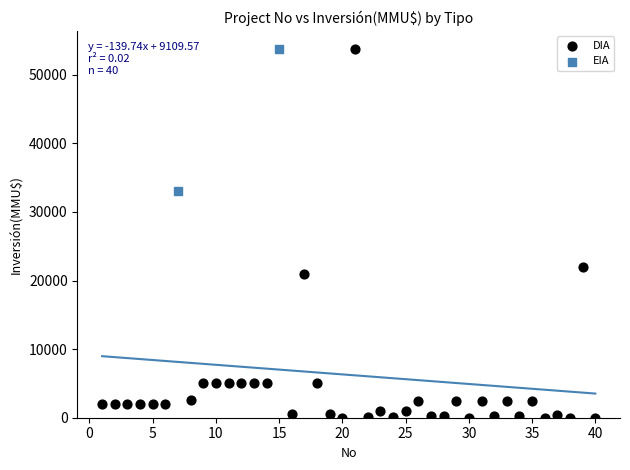

What are all the series names shown in the legend?

DIA, EIA